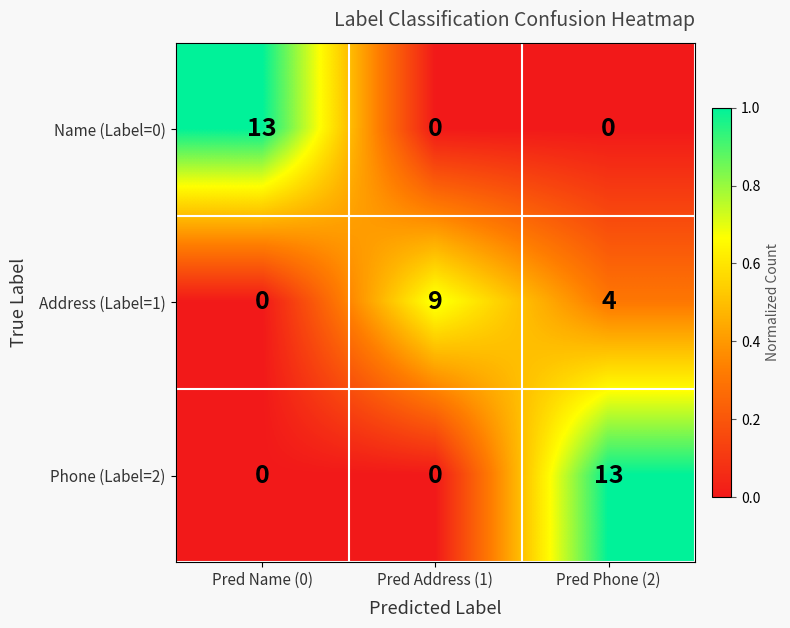

Reading left to right, what are all the values shown in this chart?

Name (Label=0): Pred Name (0)=13	Pred Address (1)=0	Pred Phone (2)=0
Address (Label=1): Pred Name (0)=0	Pred Address (1)=9	Pred Phone (2)=4
Phone (Label=2): Pred Name (0)=0	Pred Address (1)=0	Pred Phone (2)=13